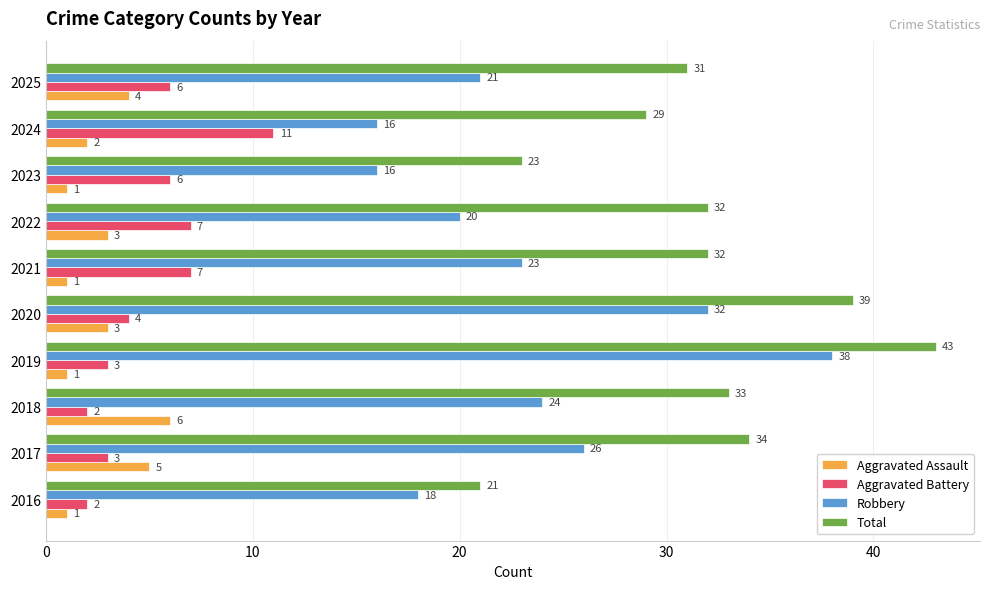

Which series changed the most between 2017 and 2020?

Robbery